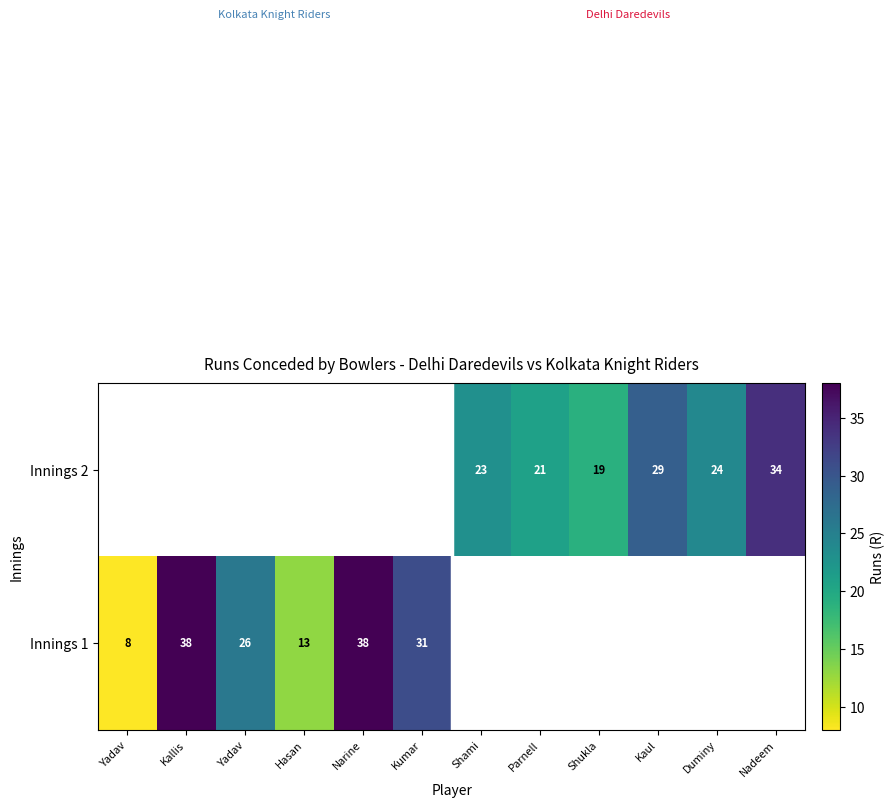

How many series are shown in this chart?

2